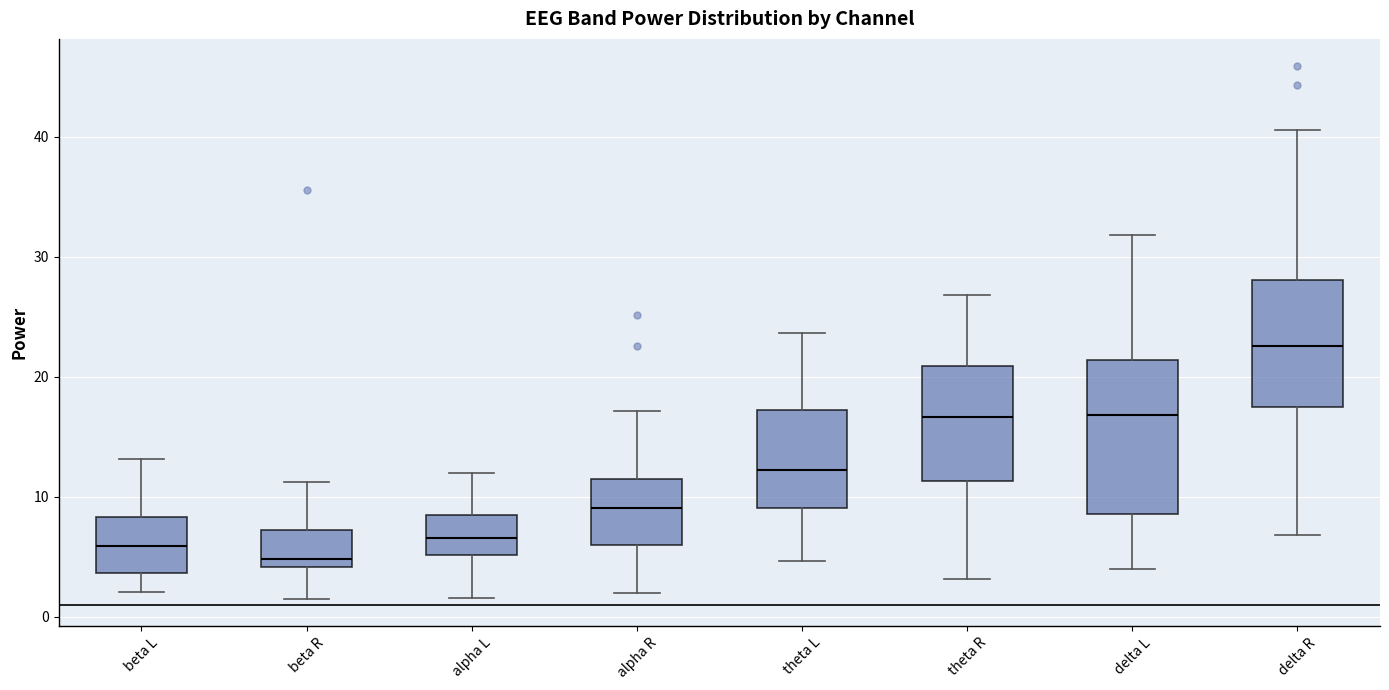

Comparing the boxes themselves (not the whiskers), which one is the tallest?

delta L